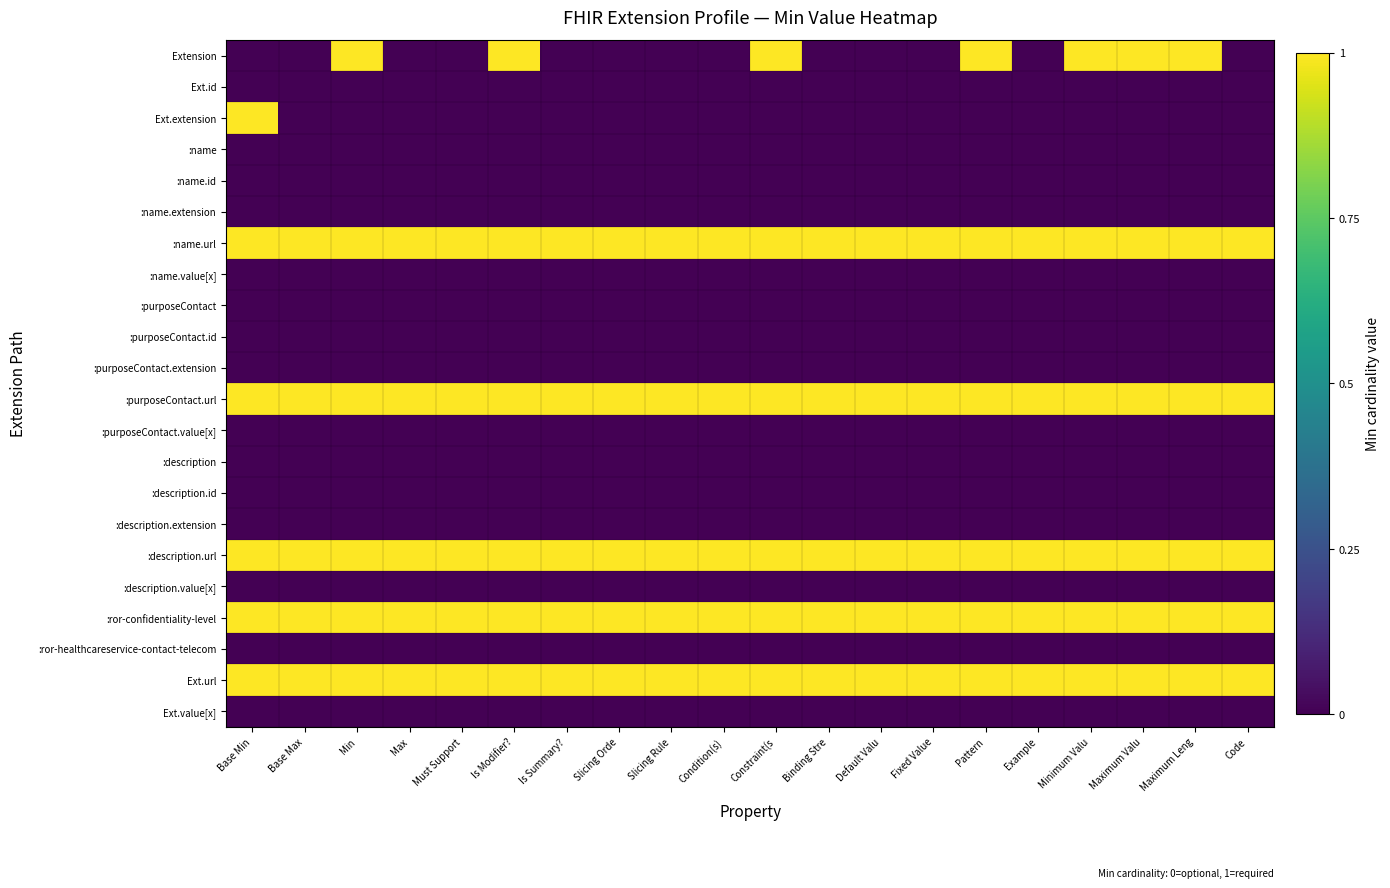

Rank the series at Maximum Valu from lowest to highest value.

Ext.id, Ext.extension, :name, :name.id, :name.extension, :name.value[x], :purposeContact, :purposeContact.id, :purposeContact.extension, :purposeContact.value[x], :description, :description.id, :description.extension, :description.value[x], :ror-healthcareservice-contact-telecom, Ext.value[x], Extension, :name.url, :purposeContact.url, :description.url, :ror-confidentiality-level, Ext.url